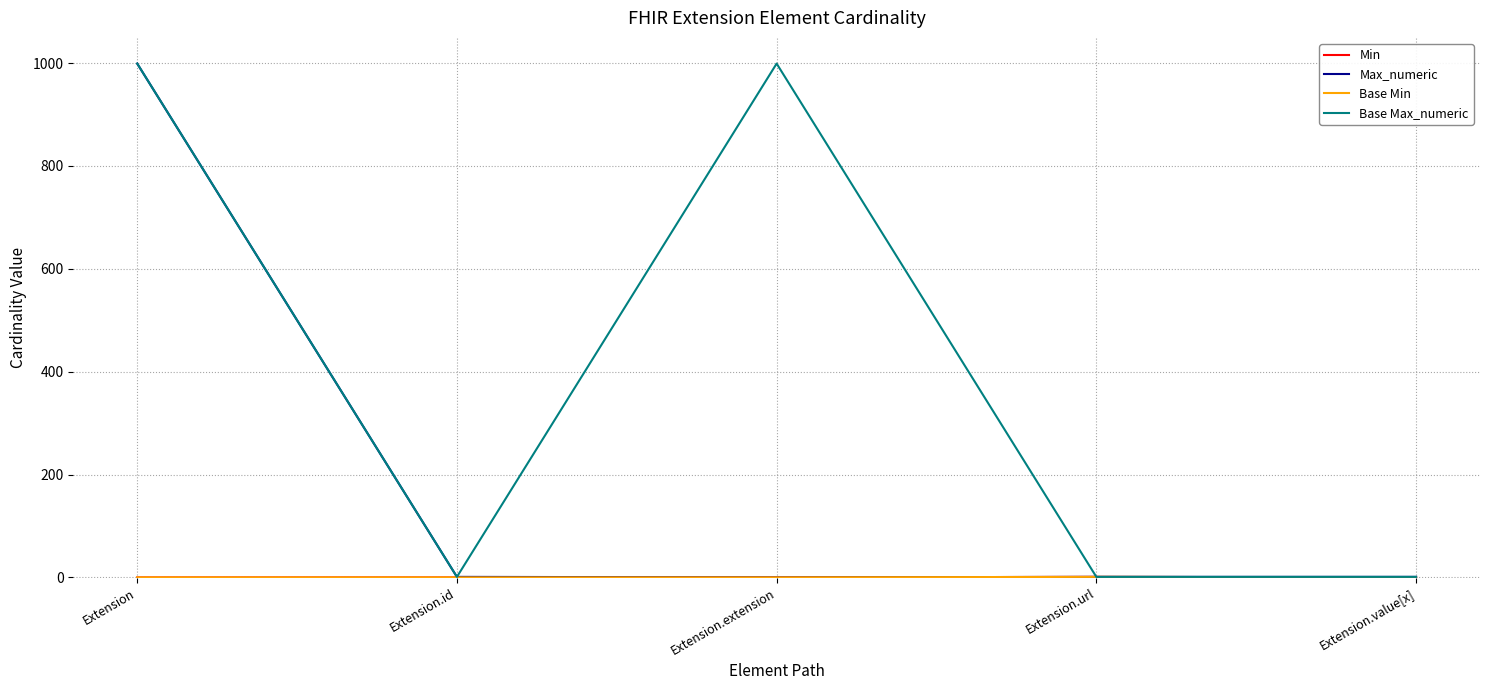

Which series has the largest range (max minus min)?

Max_numeric